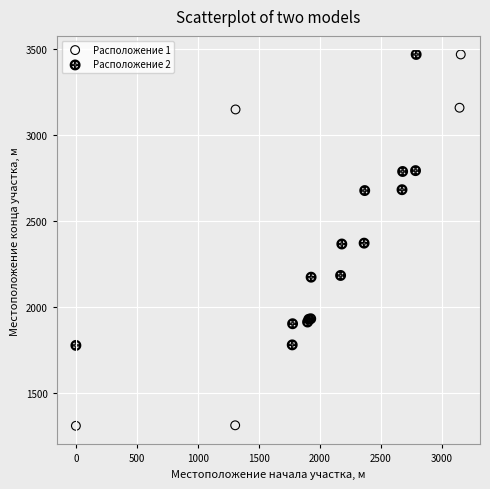

What are all the series names shown in the legend?

Расположение 1, Расположение 2